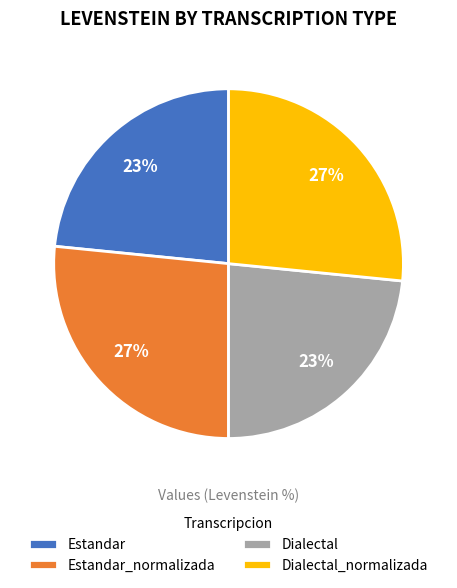

How many slices are in this pie chart?

4